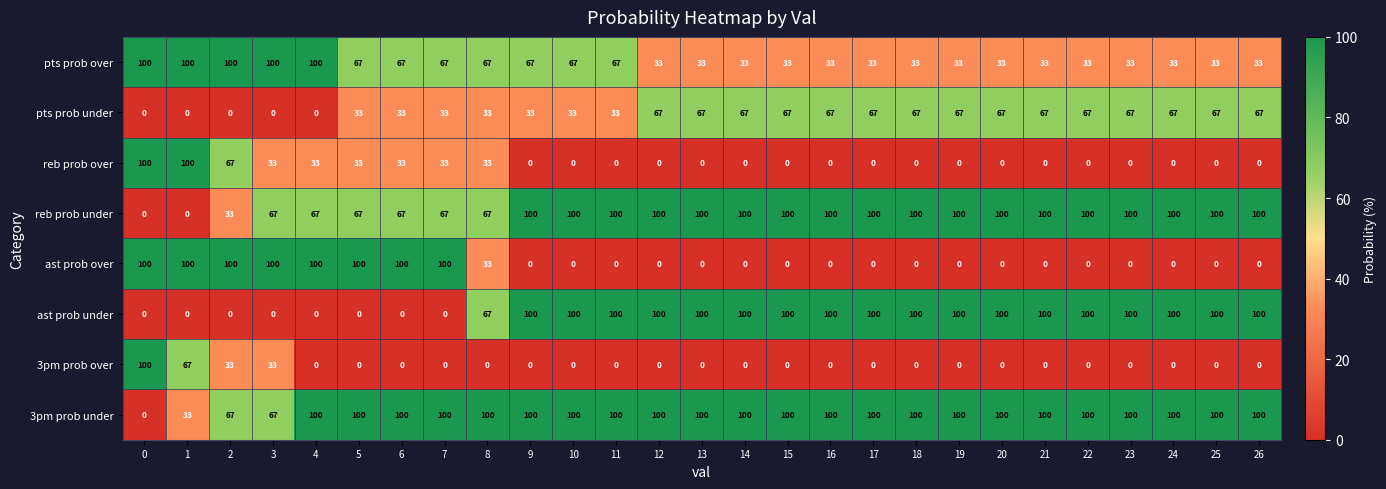

At how many categories does at least one series exceed 5?

27